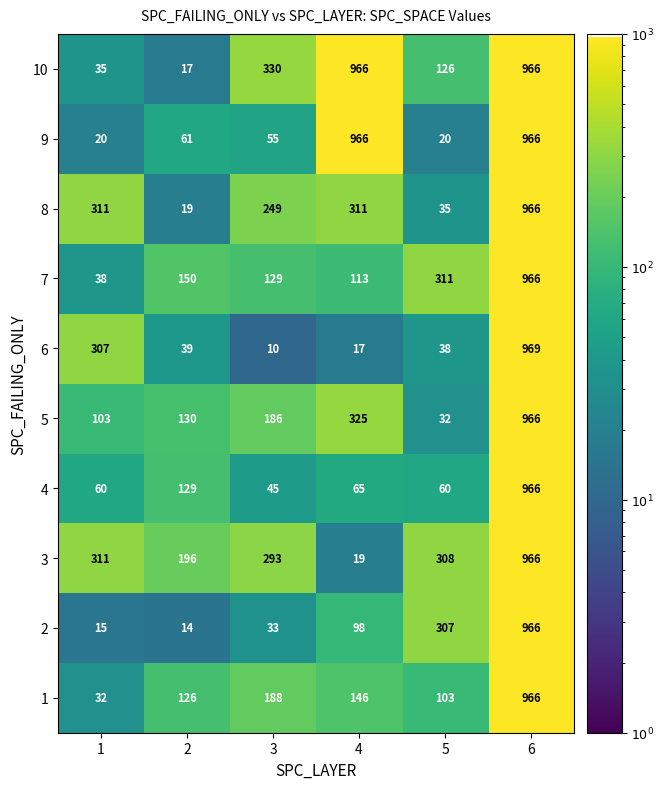

What is the minimum value shown in the chart?

10